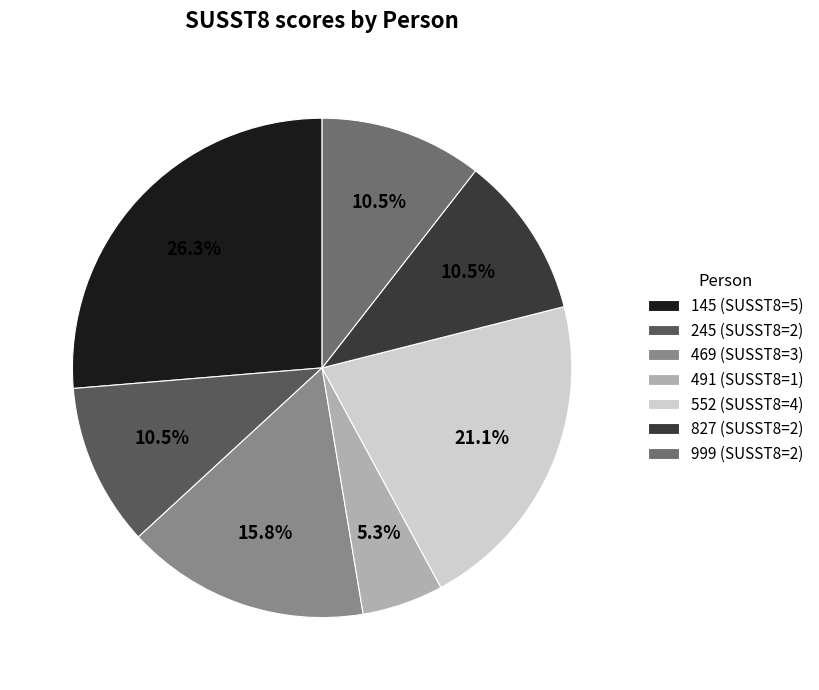

Does 827 account for over 50% of the chart?

No